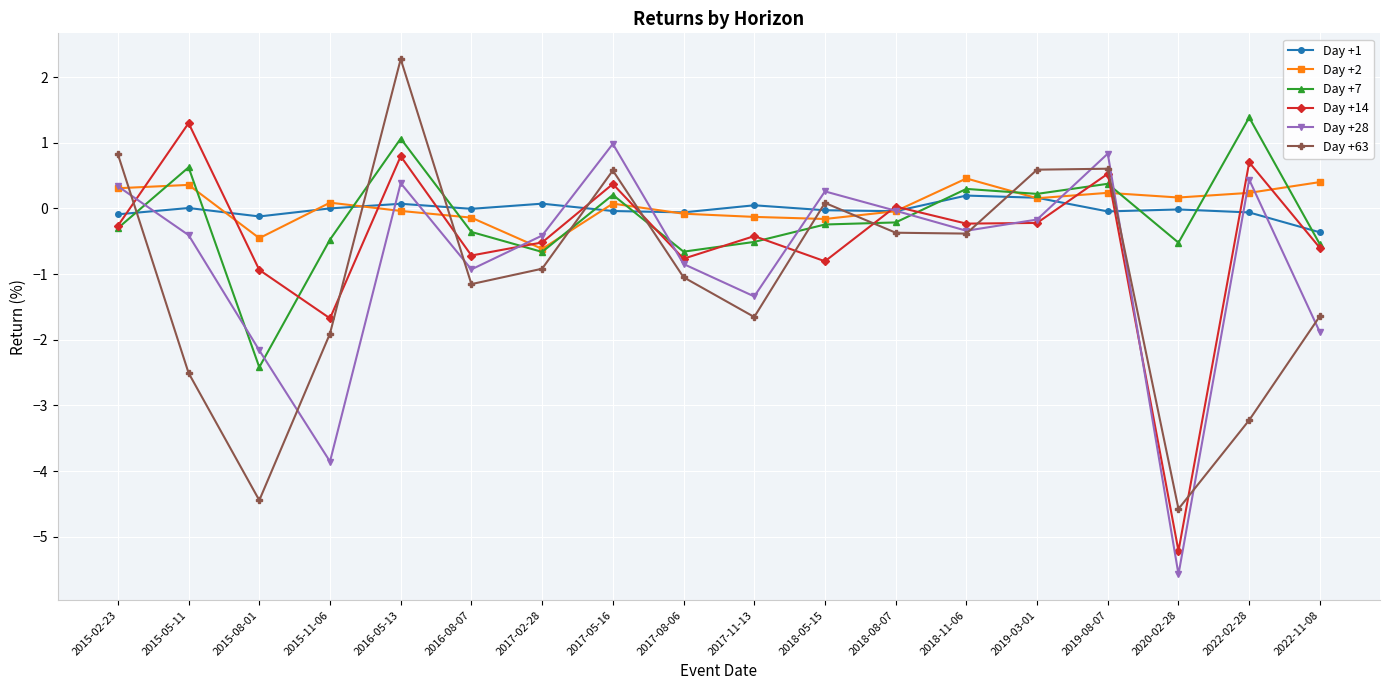

Which category has the lowest value across all series?

2020-02-28